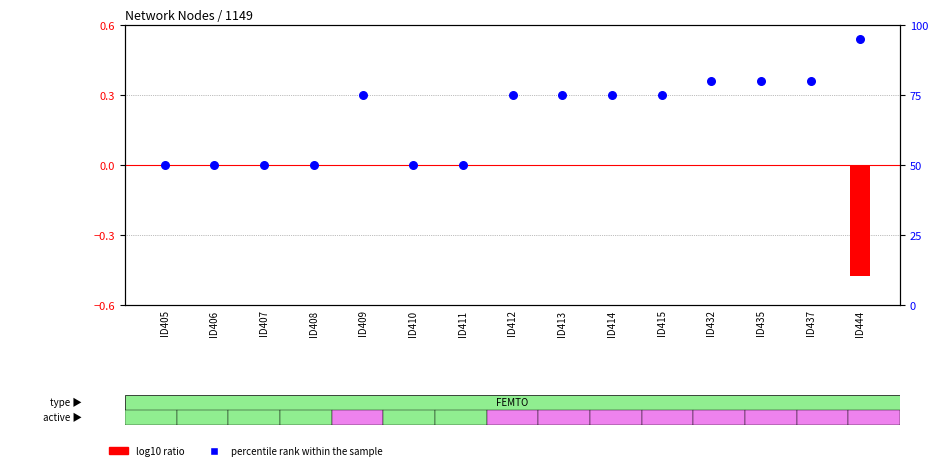

Which series contains the lowest Y value?

log10 ratio